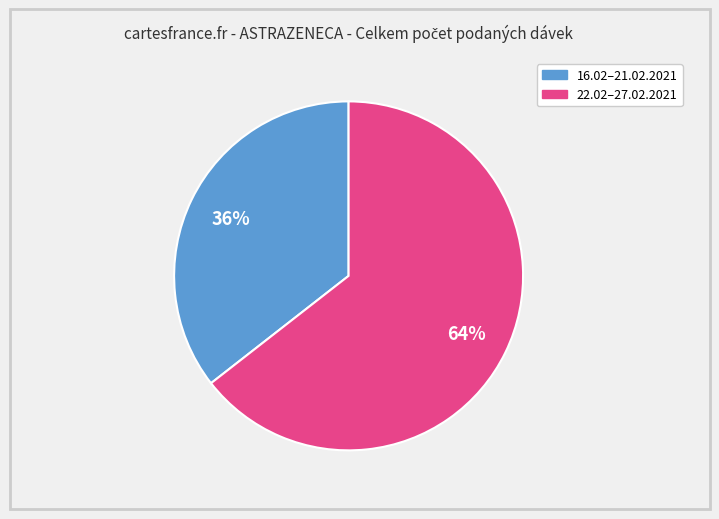

To the nearest percent, what is the average slice percentage?

50%